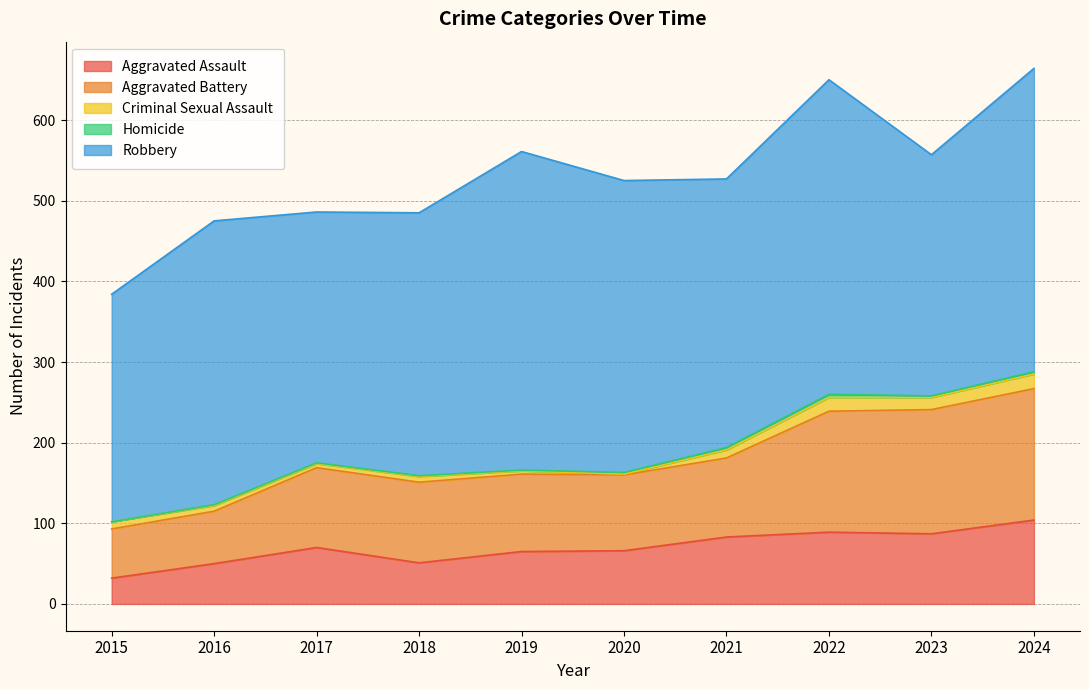

How many values in the Aggravated Assault series are below 70?

5